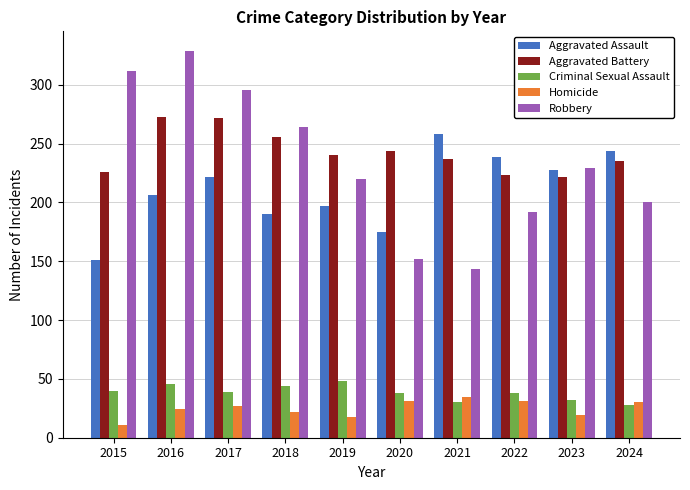

What is the value of the Criminal Sexual Assault bar at the 6th from the left?

38